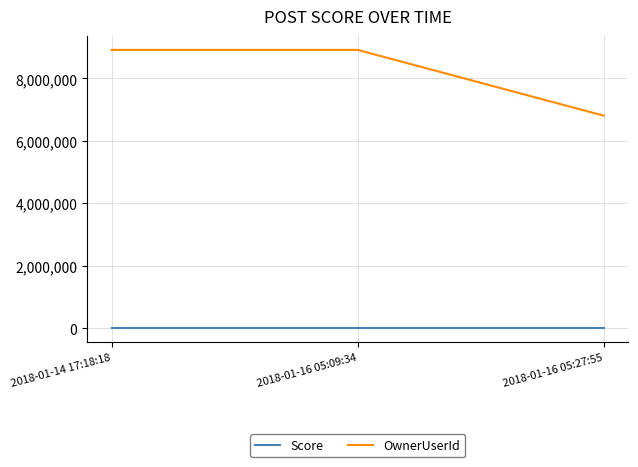

Which series has the largest range (max minus min)?

OwnerUserId